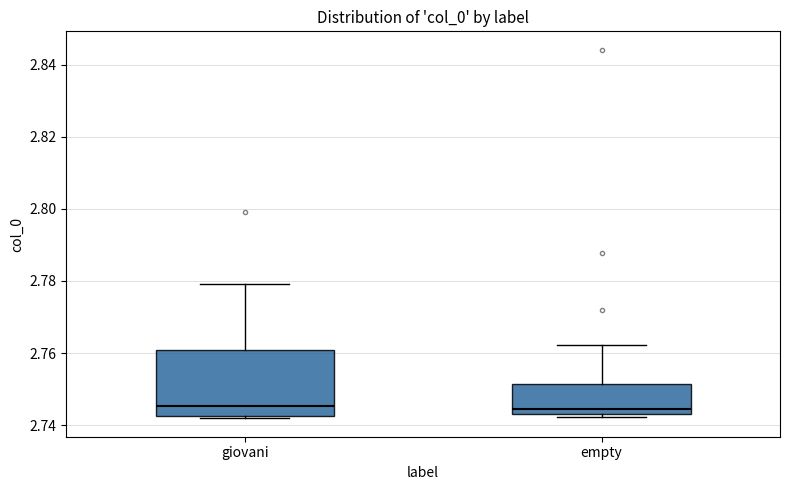

Reading left to right, transcribe this box plot: for each box, give where its median line is, the range the box spans, and where its two whiskers end, as read against the y-axis. The values are not printed on the chart, so give them approximately, as read against the axis.

giovani: median 2.746, box 2.742 to 2.760, whiskers 2.742 (just below the box's lower edge) to 2.780
empty: median 2.744 (just above the box's lower edge), box 2.744 to 2.752, whiskers 2.742 to 2.762